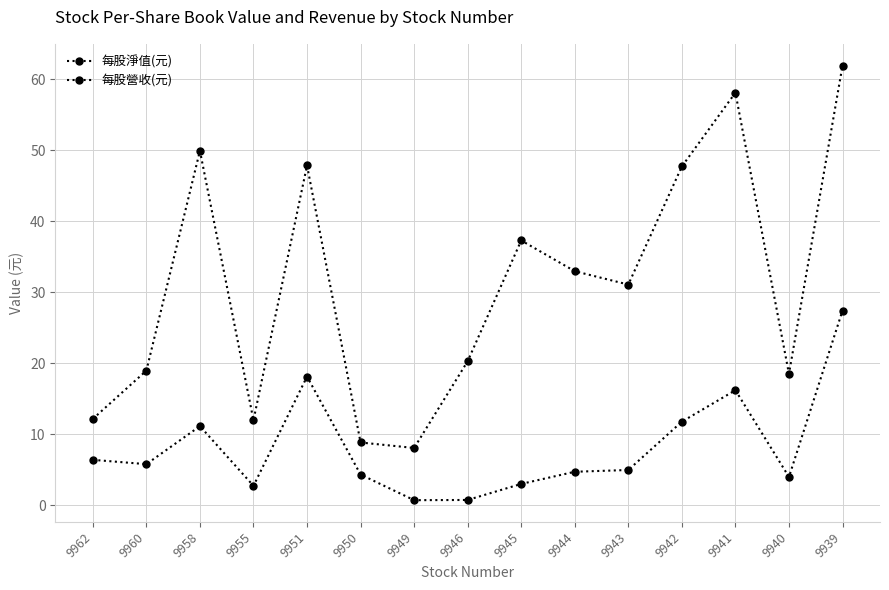

What is the average value of the 每股淨值(元) series?

31.1